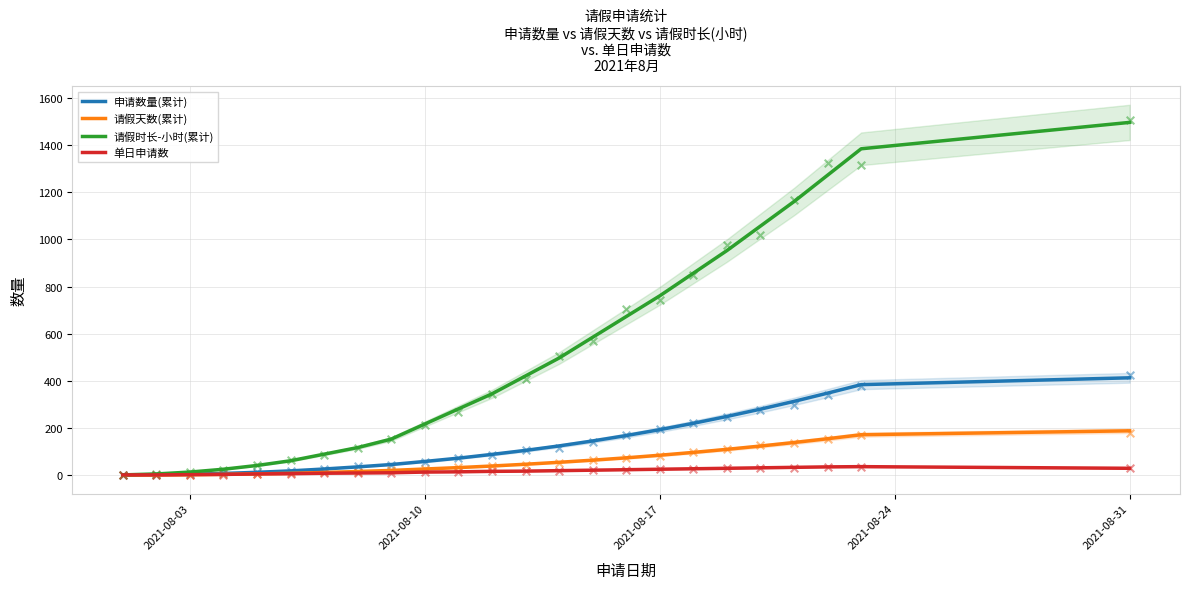

What is the maximum value for 请假天数(累计)?

188.0